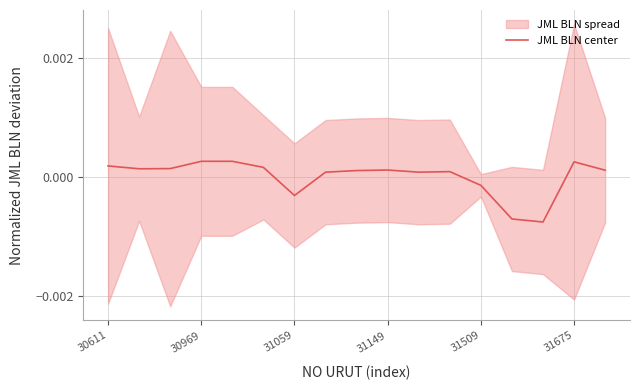

Does the chart have visible grid lines?

Yes